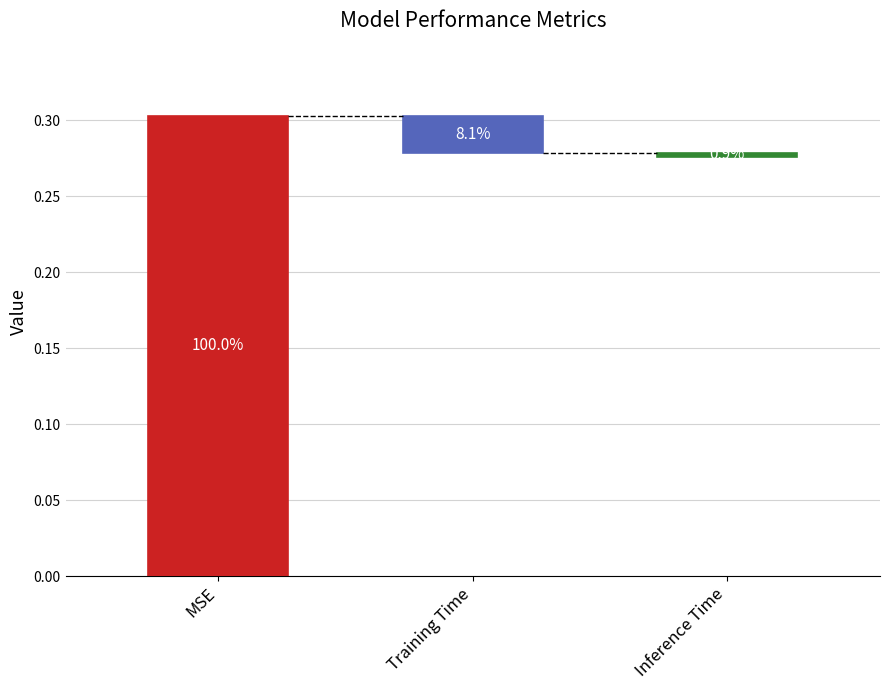

Is it true that the value at Inference Time is 0.0?

False